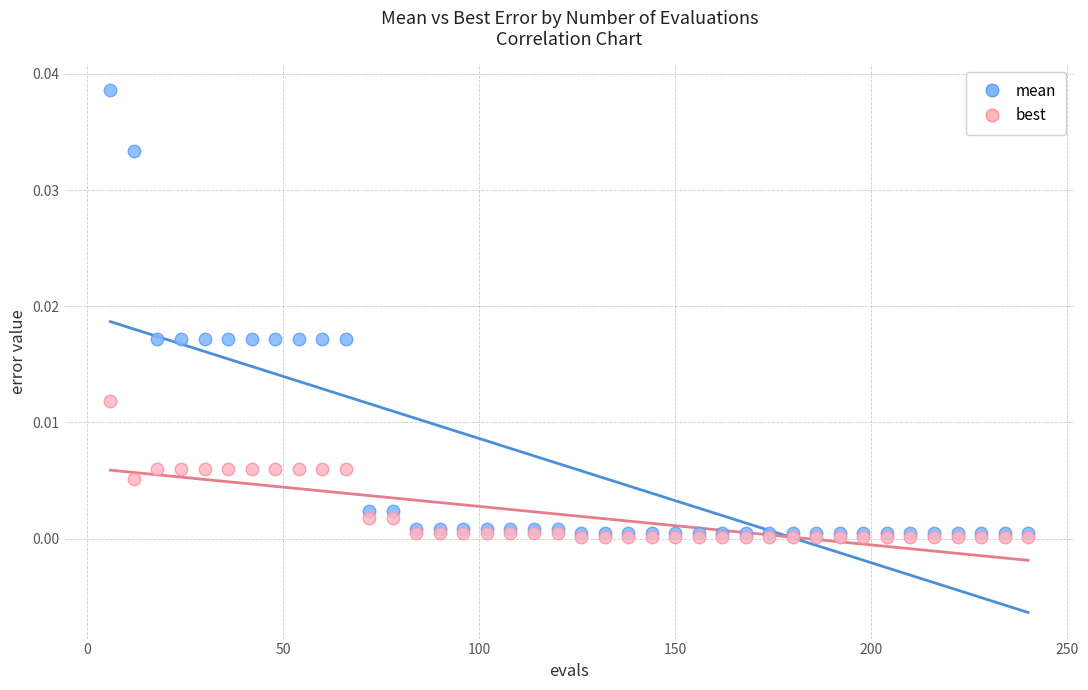

What are all the series names shown in the legend?

mean, best